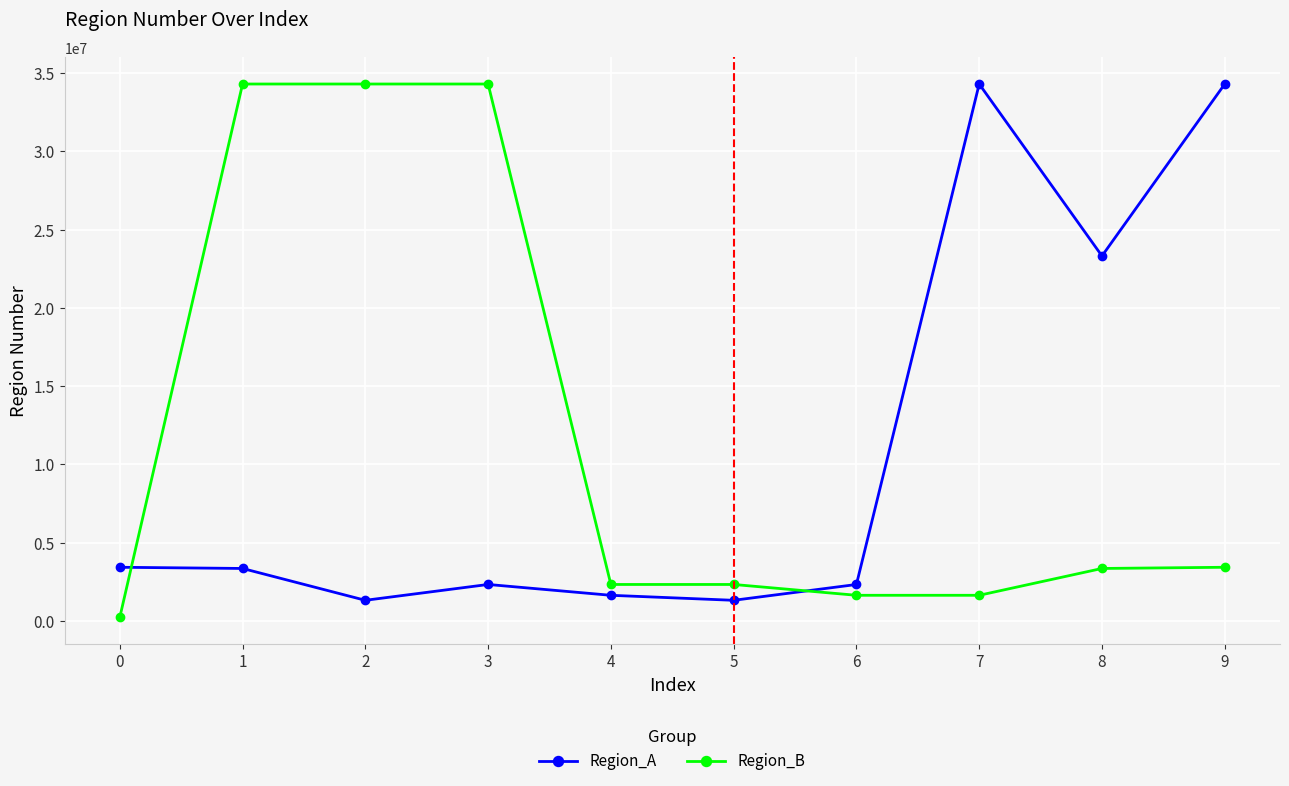

The value of Region_A at 6 is 3934098. True or false?

False